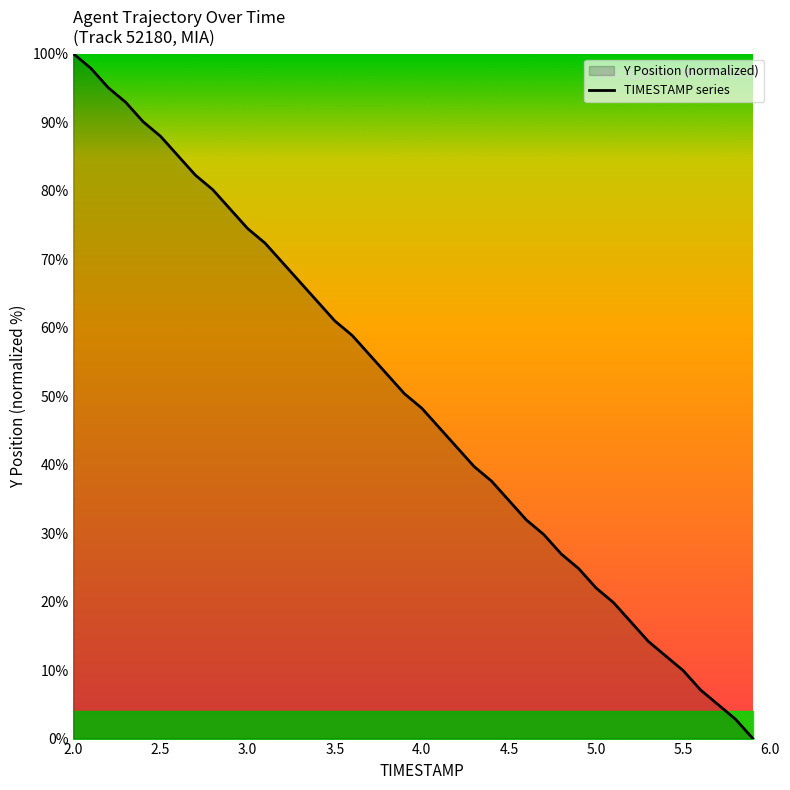

Read the value at 4.0.

48.2